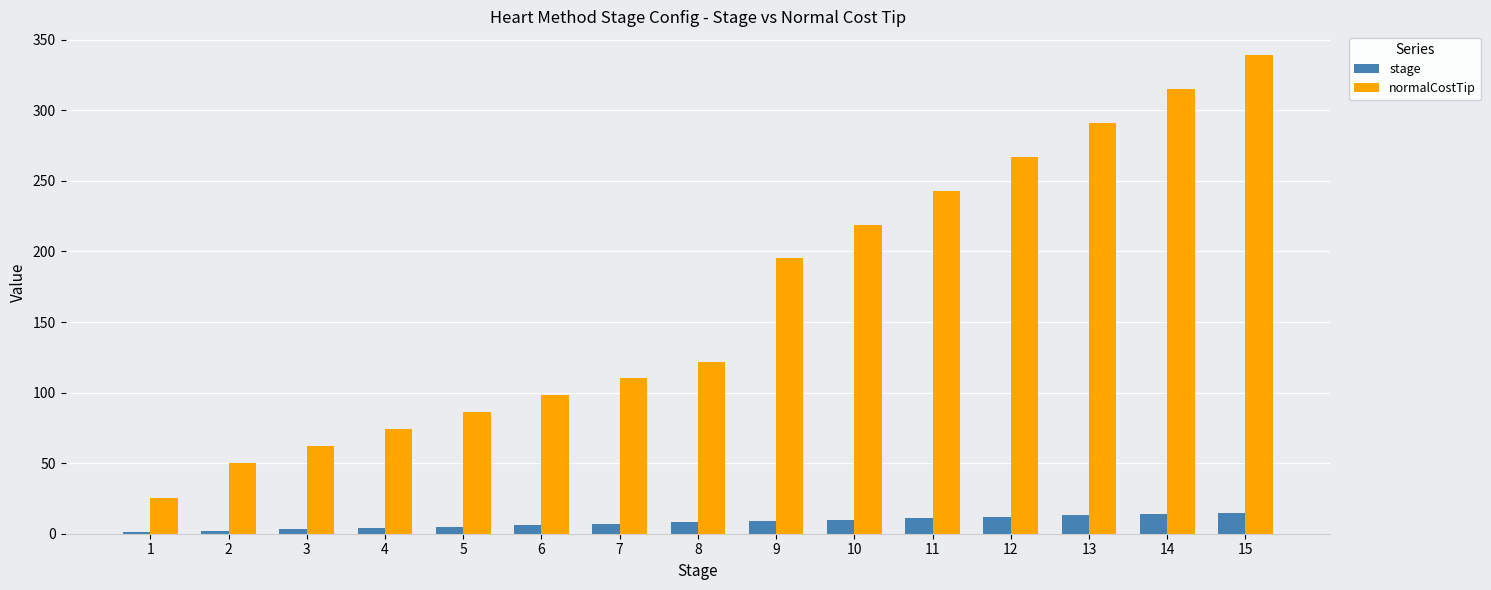

How many groups of bars are there?

15